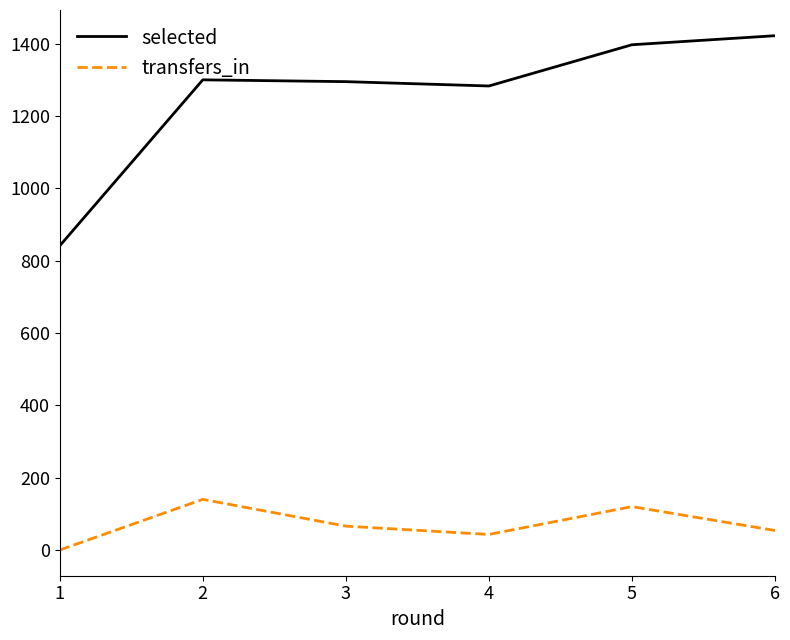

Which series has the largest range (max minus min)?

selected